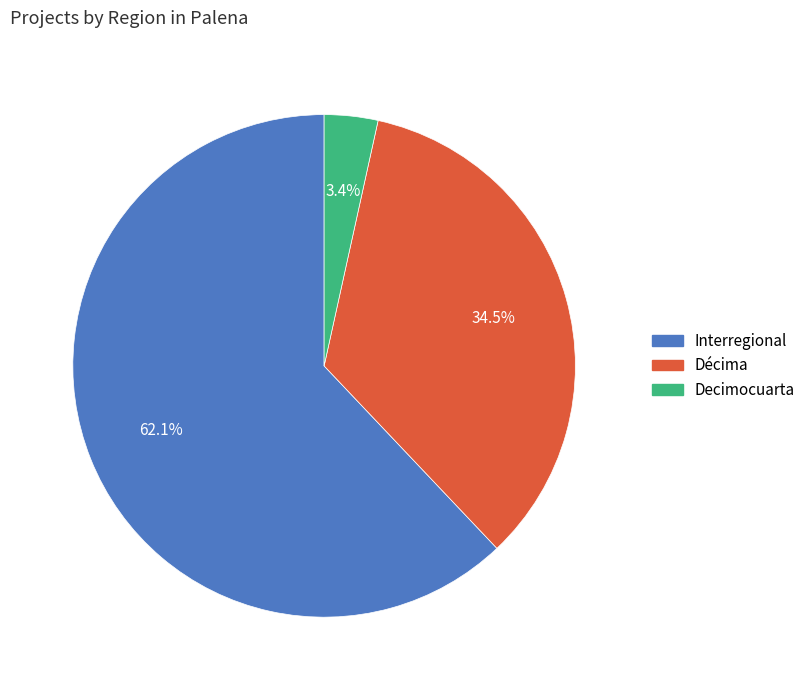

Rank the categories by value from lowest to highest.

Decimocuarta, Décima, Interregional